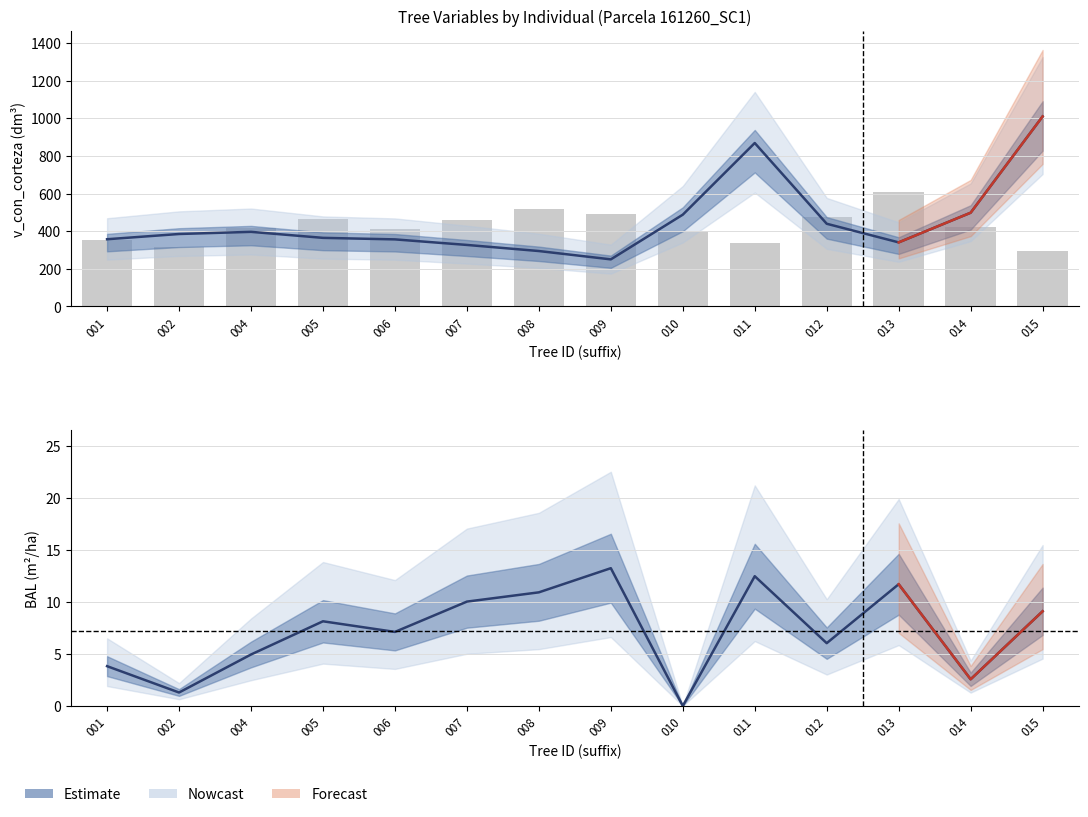

How many values in the esbeltez (scaled) series are below 421?

7